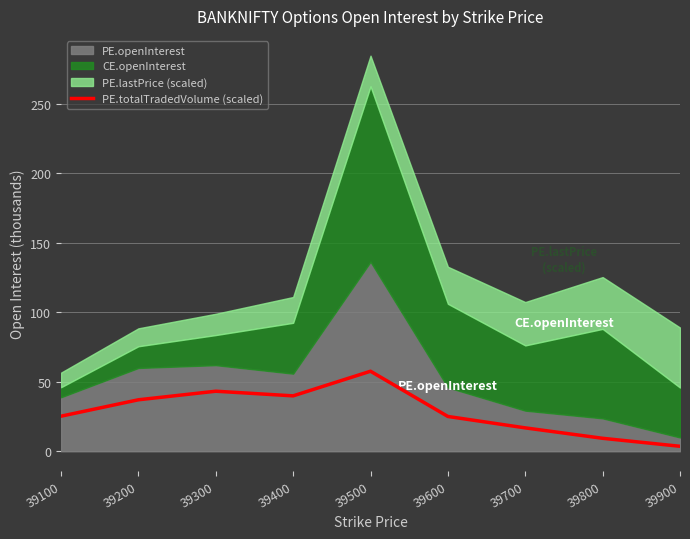

At which category does the chart reach its peak across all series?

39500